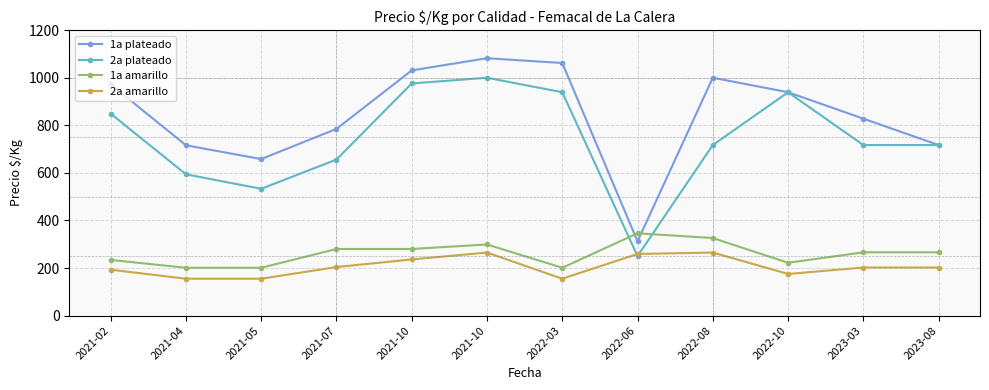

Where does the 2a plateado series first go above 717?

2021-02